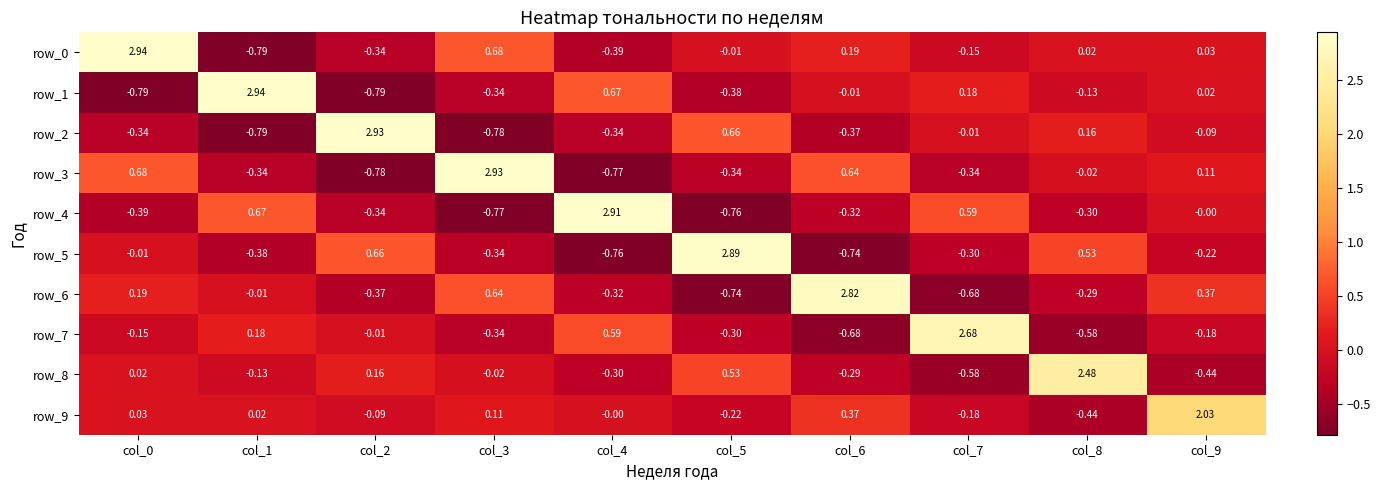

The value of row_7 at col_5 is -0.3. True or false?

True